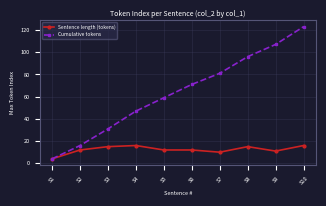

What is the value of the Cumulative tokens point at the 6th from the left?

71